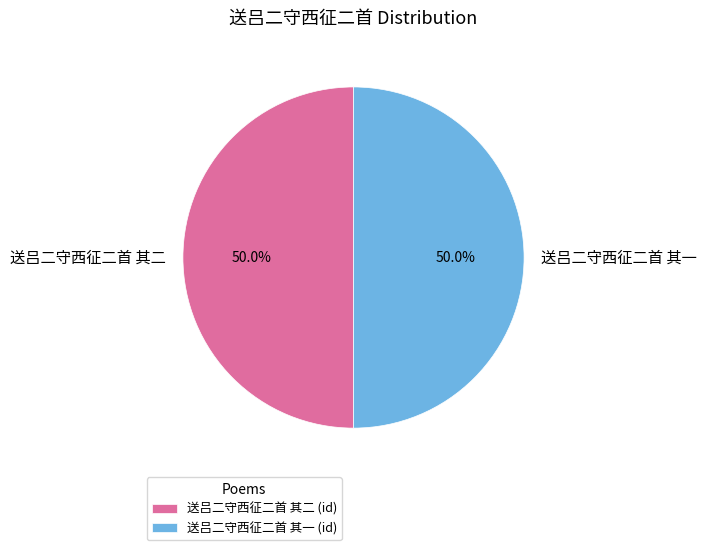

What portion of the pie excludes 送吕二守西征二首 其一?

50.0%